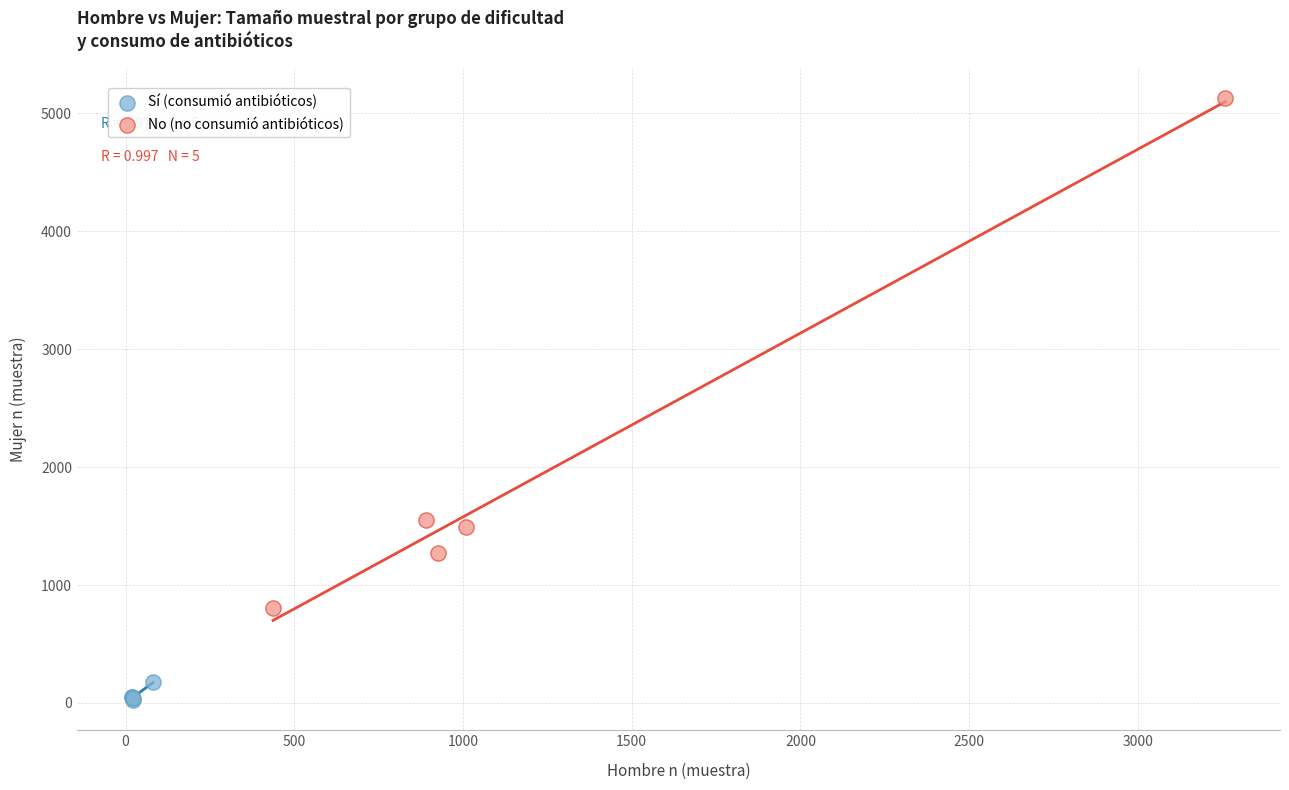

Which series contains the highest Y value?

No (no consumió antibióticos)